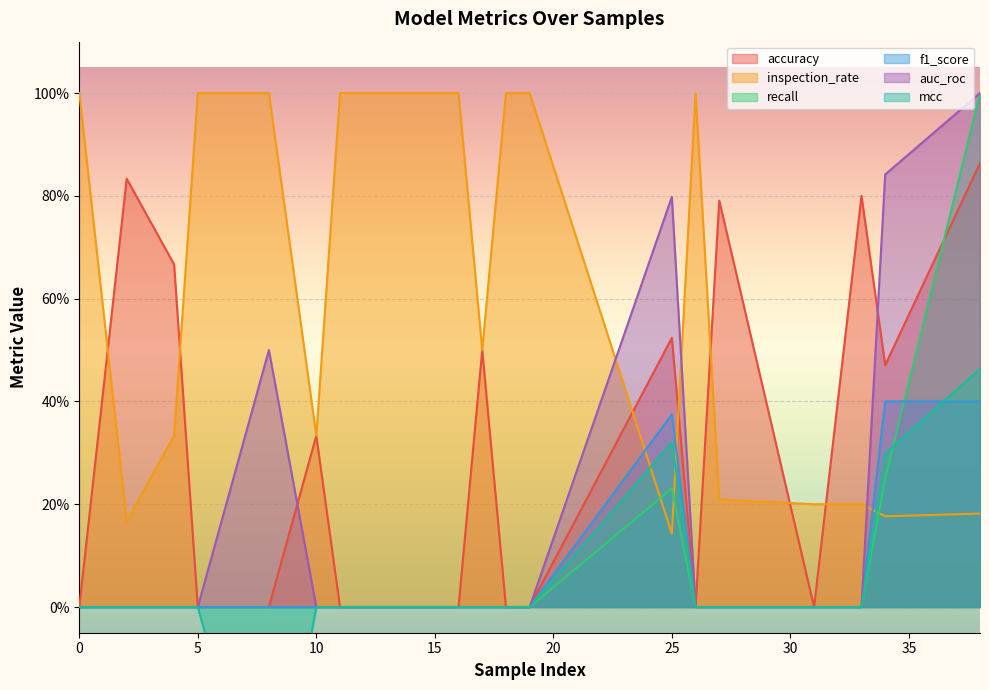

True or false: mcc and recall intersect in this chart.

True